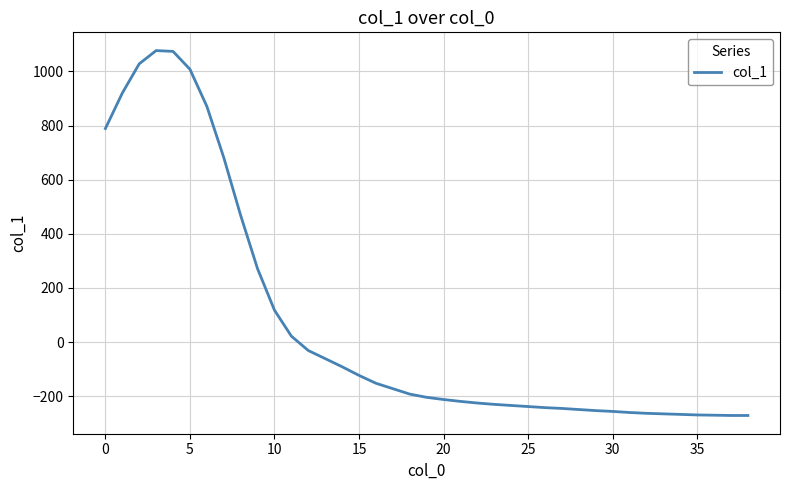

What is the smallest value displayed?

-271